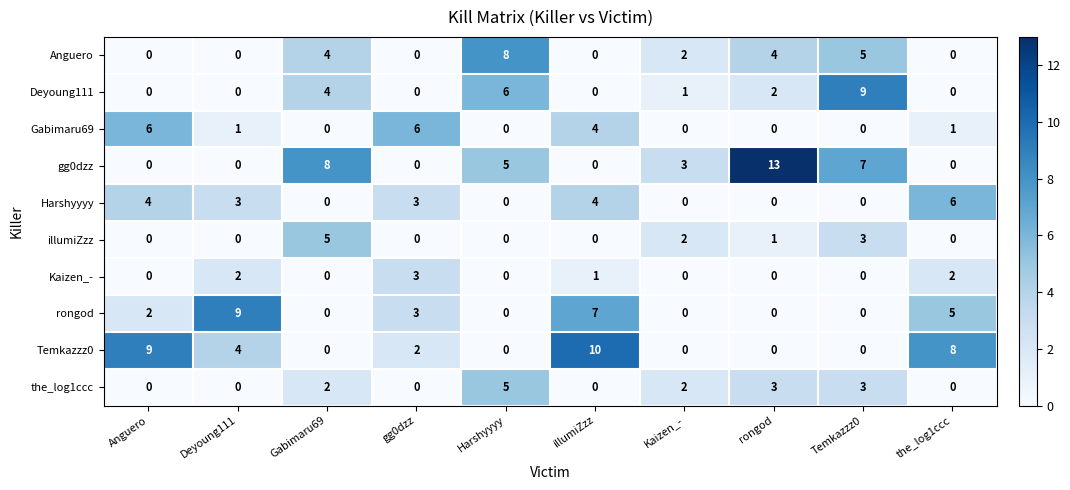

What is the greatest value displayed?

13